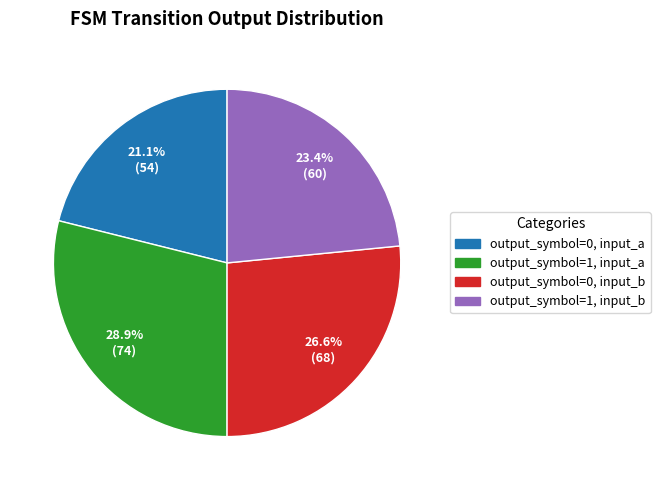

Between output_symbol=0, input_b and output_symbol=0, input_a, which is larger?

output_symbol=0, input_b